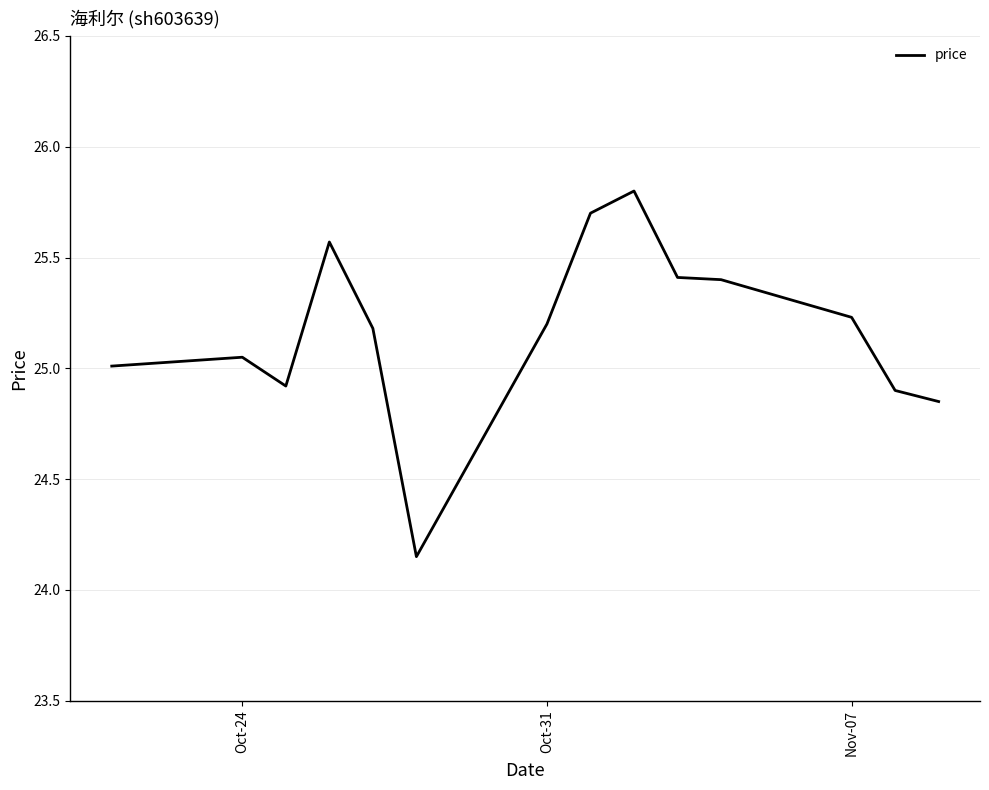

What is the greatest value displayed?

25.8